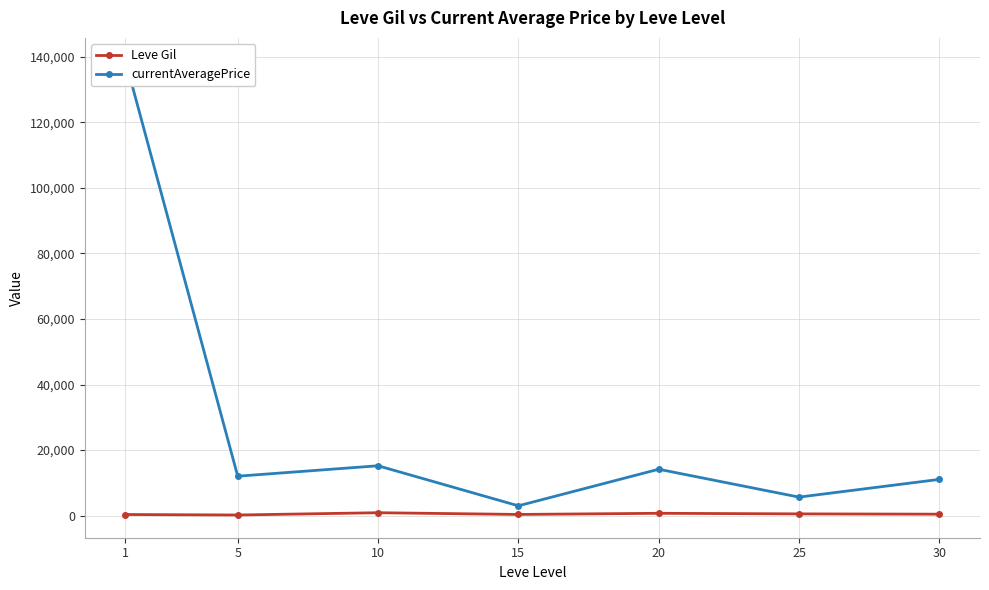

How many lines are shown in the chart?

2